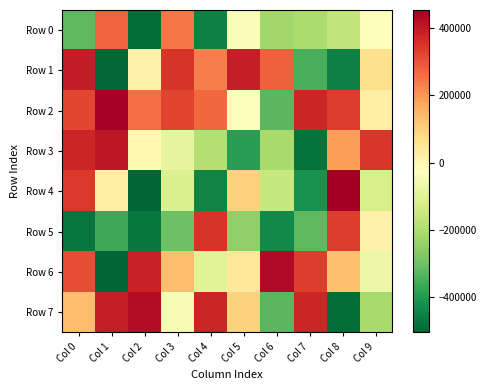

Reading left to right, transcribe all the data shown in this chart.

Row 0: Col 0=-322903.4	Col 1=276877.6	Col 2=-491062.4	Col 3=243580.6	Col 4=-448915.4	Col 5=-37218.4	Col 6=-221408.4	Col 7=-204209.4	Col 8=-167042.4	Col 9=-20577.4
Row 1: Col 0=394558.6	Col 1=-499595.4	Col 2=11999.6	Col 3=348531.6	Col 4=232745.6	Col 5=390967.6	Col 6=280011.6	Col 7=-348204.4	Col 8=-449912.4	Col 9=67404.6
Row 2: Col 0=320753.6	Col 1=447235.6	Col 2=254830.6	Col 3=323617.6	Col 4=268514.6	Col 5=-31252.4	Col 6=-327119.4	Col 7=376606.6	Col 8=333919.6	Col 9=20205.6
Row 3: Col 0=374683.6	Col 1=401638.6	Col 2=-5248.4	Col 3=-87678.4	Col 4=-186822.4	Col 5=-388961.4	Col 6=-211147.4	Col 7=-481791.4	Col 8=184708.6	Col 9=345163.6
Row 4: Col 0=342184.6	Col 1=20760.6	Col 2=-503552.4	Col 3=-112876.4	Col 4=-447356.4	Col 5=96973.6	Col 6=-155982.4	Col 7=-417741.4	Col 8=452764.6	Col 9=-126502.4
Row 5: Col 0=-477599.4	Col 1=-365592.4	Col 2=-468270.4	Col 3=-299993.4	Col 4=348842.6	Col 5=-248446.4	Col 6=-436451.4	Col 7=-323514.4	Col 8=335728.6	Col 9=13676.6
Row 6: Col 0=308415.6	Col 1=-504438.4	Col 2=384092.6	Col 3=133016.6	Col 4=-100316.4	Col 5=43021.6	Col 6=428819.6	Col 7=336024.6	Col 8=127972.6	Col 9=-68763.4
Row 7: Col 0=132717.6	Col 1=390329.6	Col 2=425075.6	Col 3=-46865.4	Col 4=375025.6	Col 5=94463.6	Col 6=-326882.4	Col 7=376086.6	Col 8=-489843.4	Col 9=-212492.4